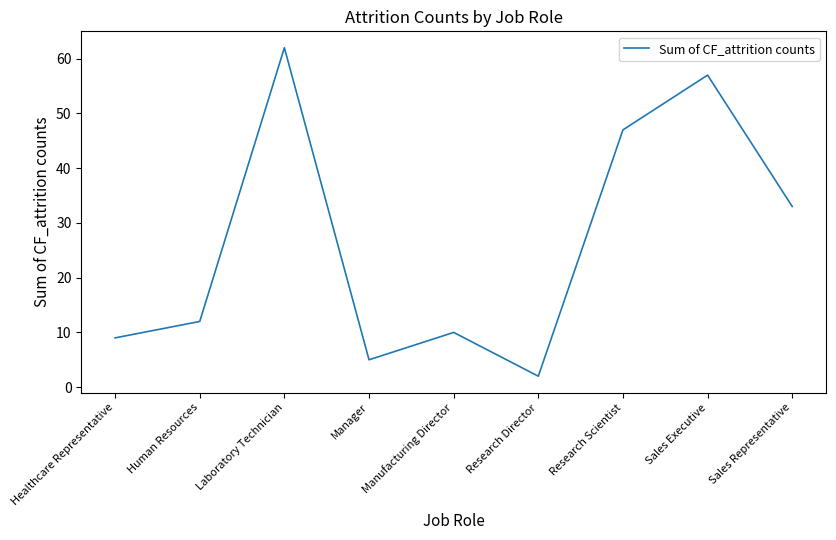

True or false: the data shows 9 at Healthcare Representative.

True